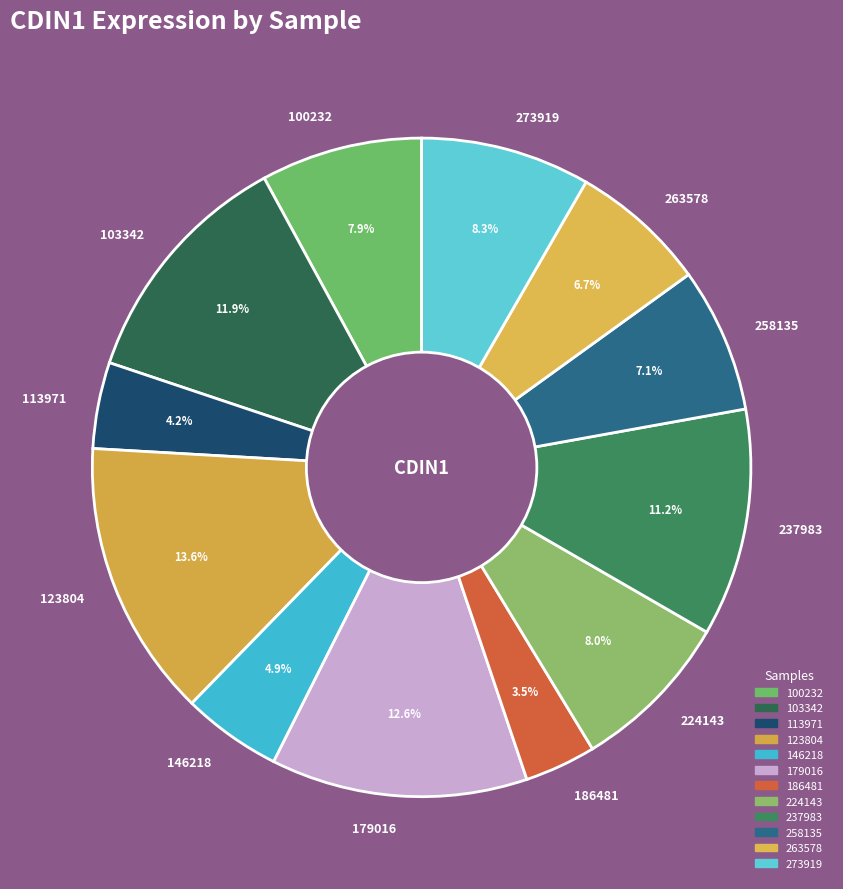

Is there any slice that represents more than half of the pie?

No